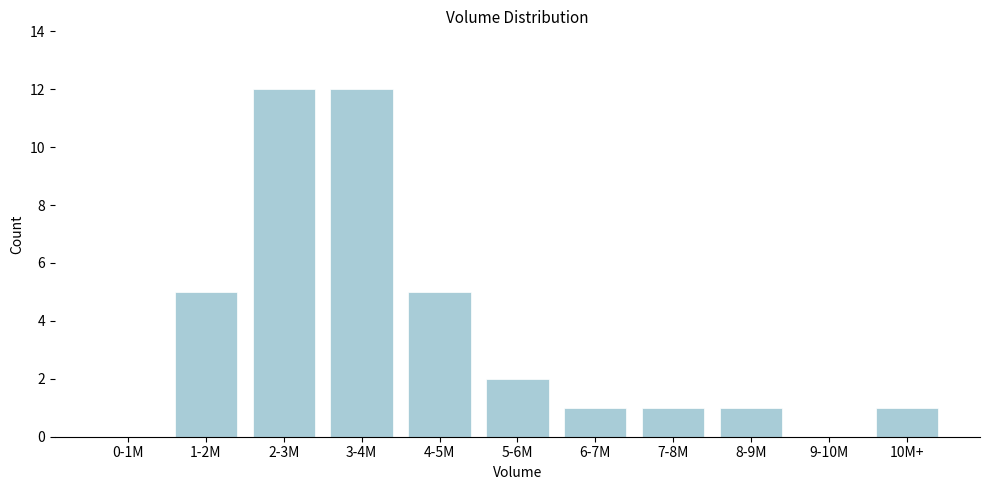

Reading left to right, what are all the values shown in this chart?

0-1M=0	1-2M=5	2-3M=12	3-4M=12	4-5M=5	5-6M=2	6-7M=1	7-8M=1	8-9M=1	9-10M=0	10M+=1